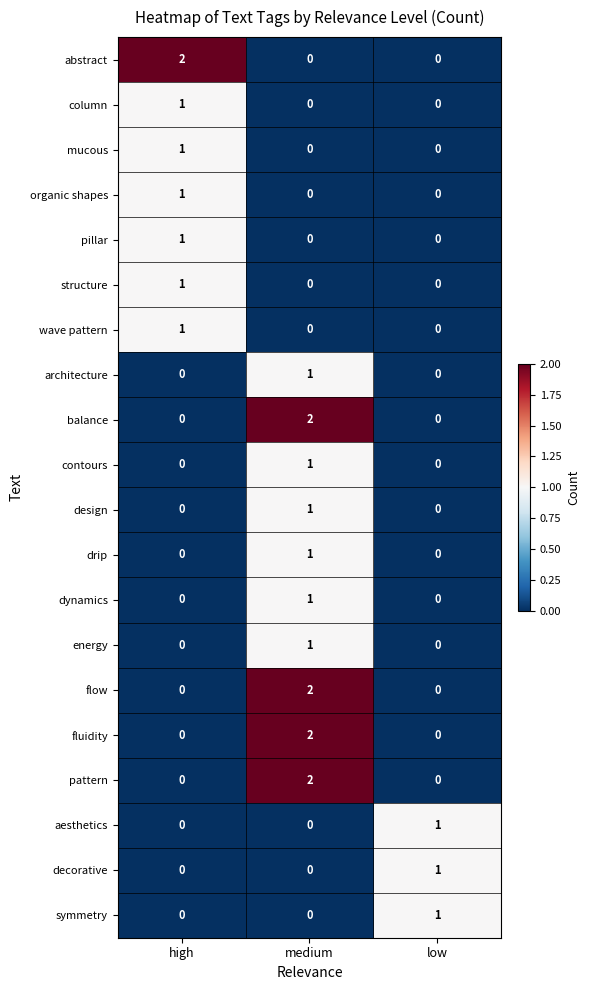

At which category is the sum across all series the highest?

medium